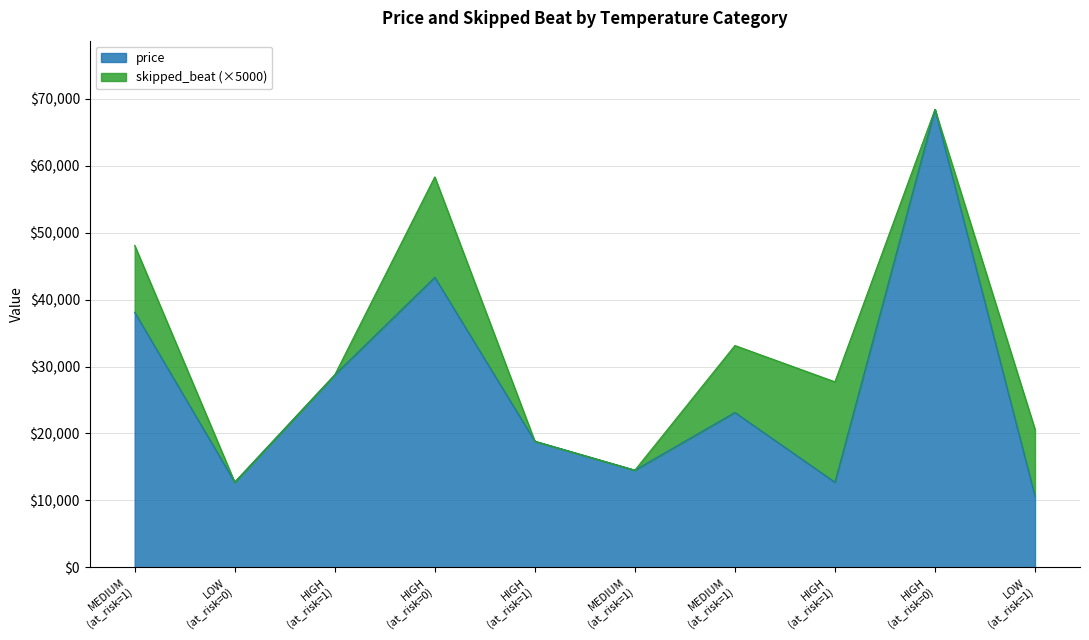

At which category does the chart reach its minimum across all series?

LOW (at_risk=1)